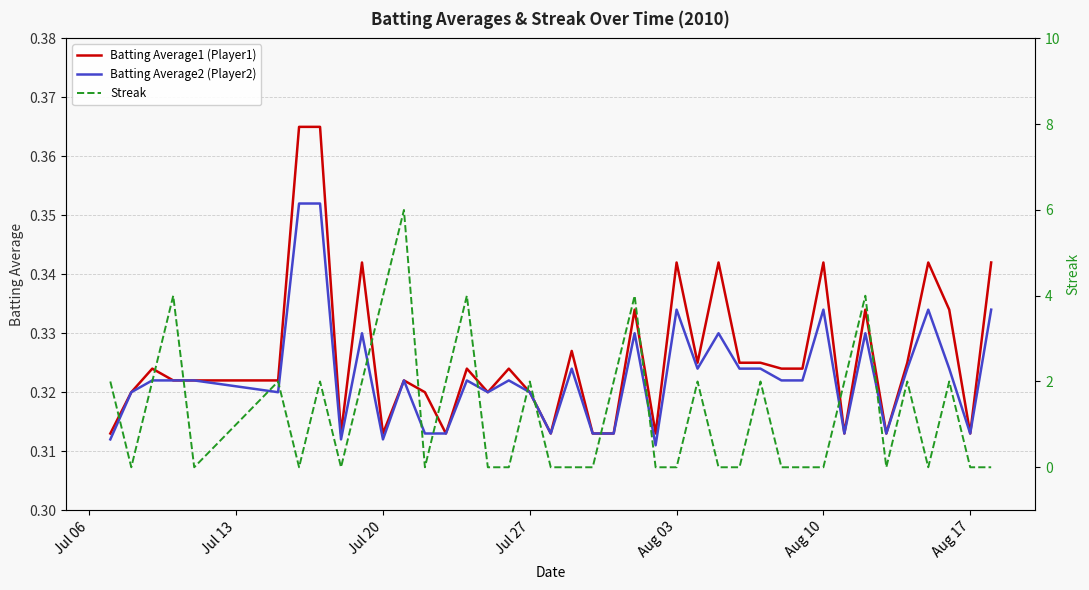

True or false: Batting Average2 (Player2) has a value of 0.2 at 37.

False